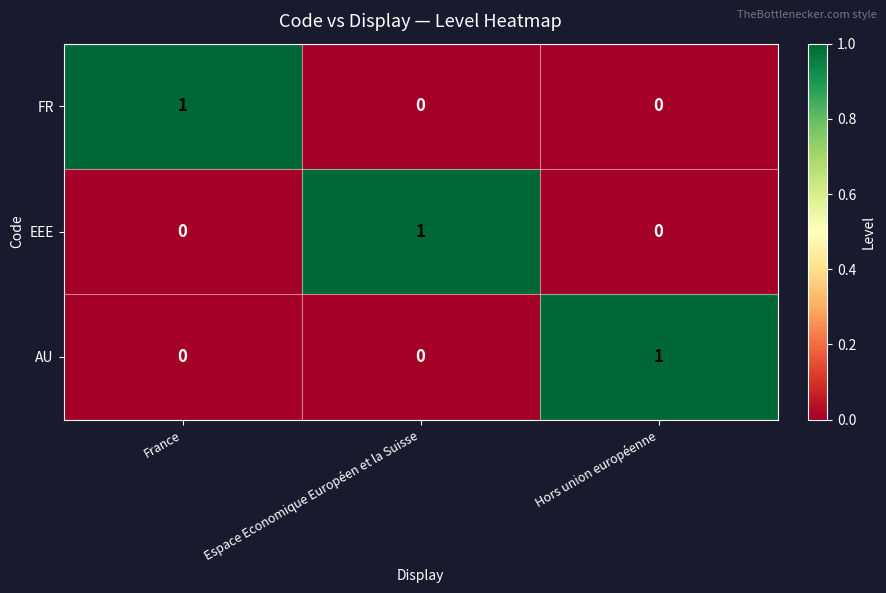

Which category has the highest value in the AU series?

Hors union européenne